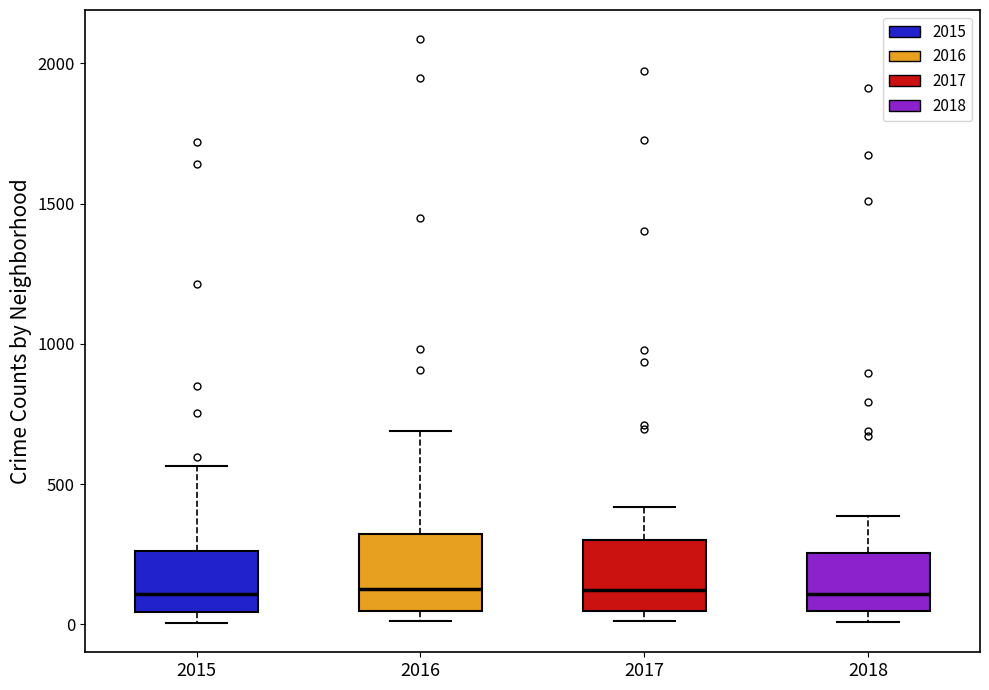

Where does the median line of the box at x = 2018 sit on the y-axis? The values are not printed on the chart, so give them approximately, as read against the axis.

100